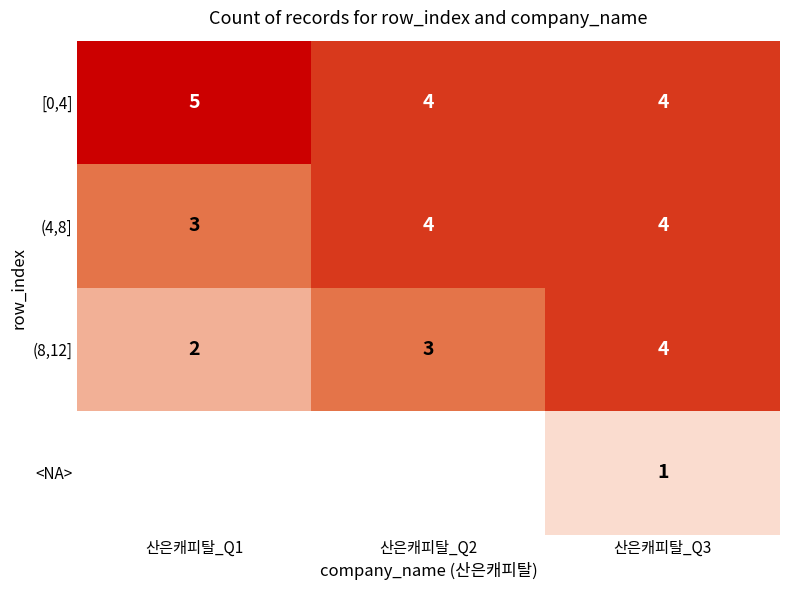

The (8,12] series shows 2 at 산은캐피탈_Q1. True or false?

True